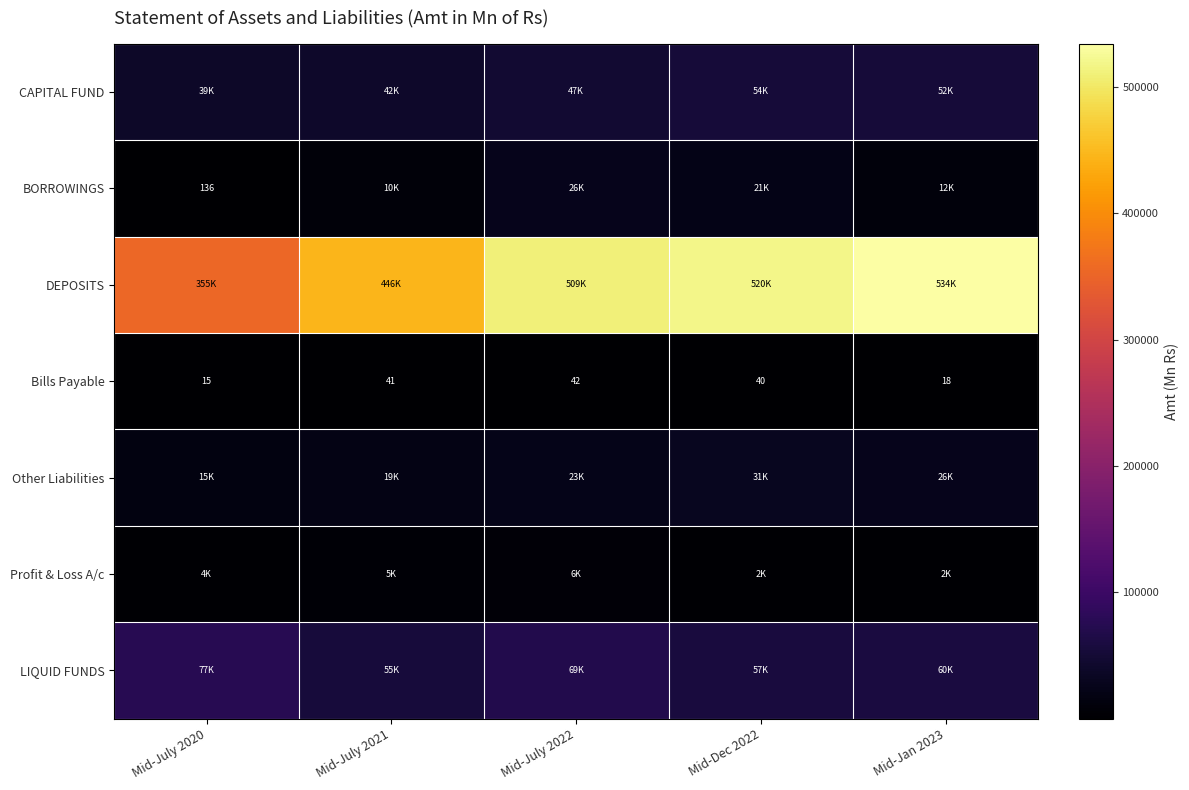

The value of Bills Payable at Mid-Dec 2022 is 40. True or false?

True